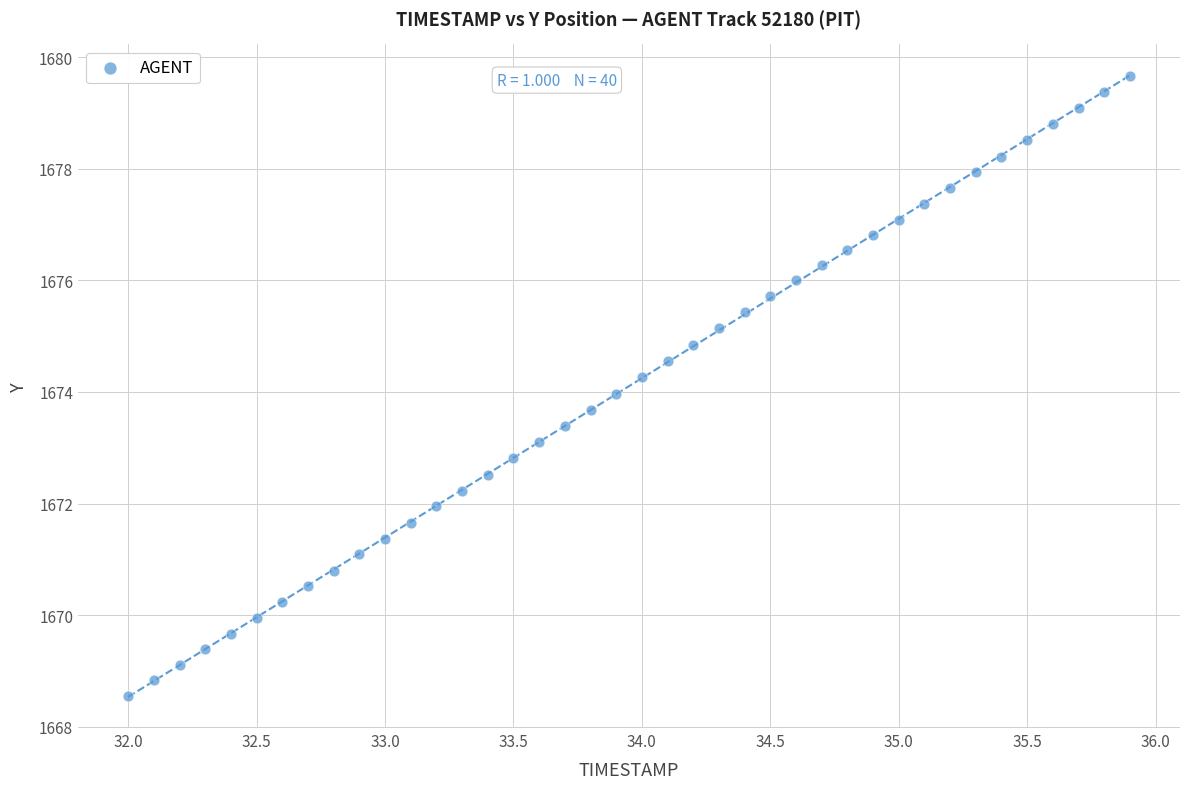

What is the range of Y values (max minus min)?

11.1